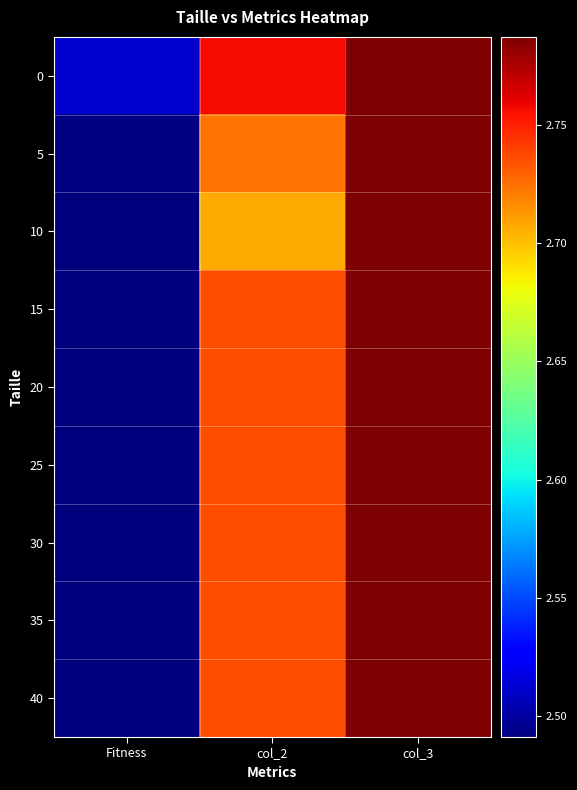

At which category is the sum across all series the highest?

col_3